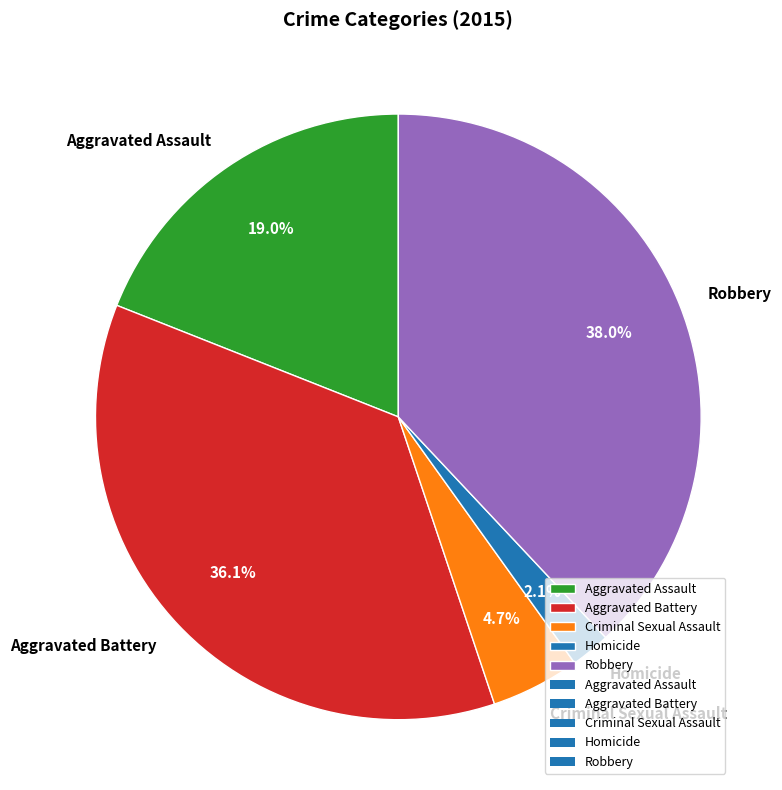

Rank the categories by value from lowest to highest.

Homicide, Criminal Sexual Assault, Aggravated Assault, Aggravated Battery, Robbery